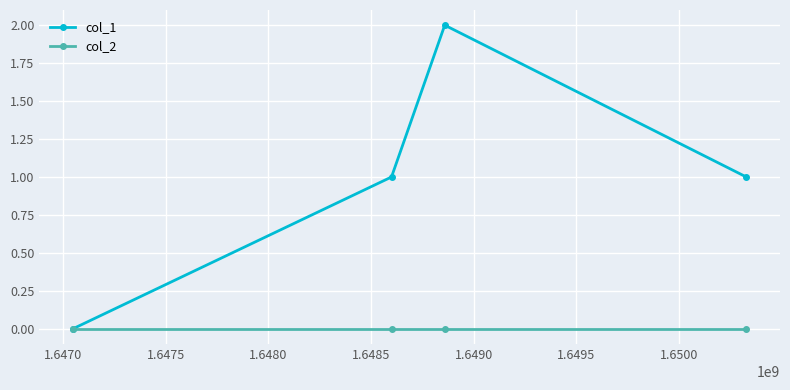

Which series has the largest range (max minus min)?

col_1